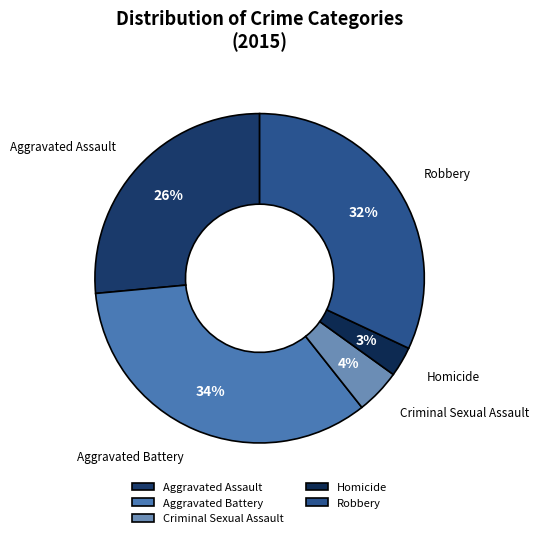

How many slices are in this pie chart?

5